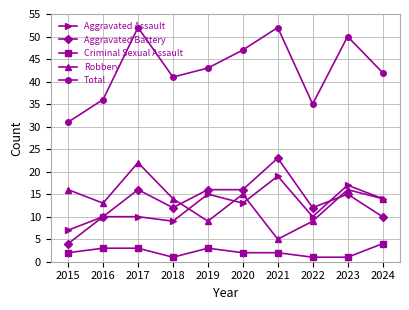

Is it true that Criminal Sexual Assault equals 1 at 2022?

True